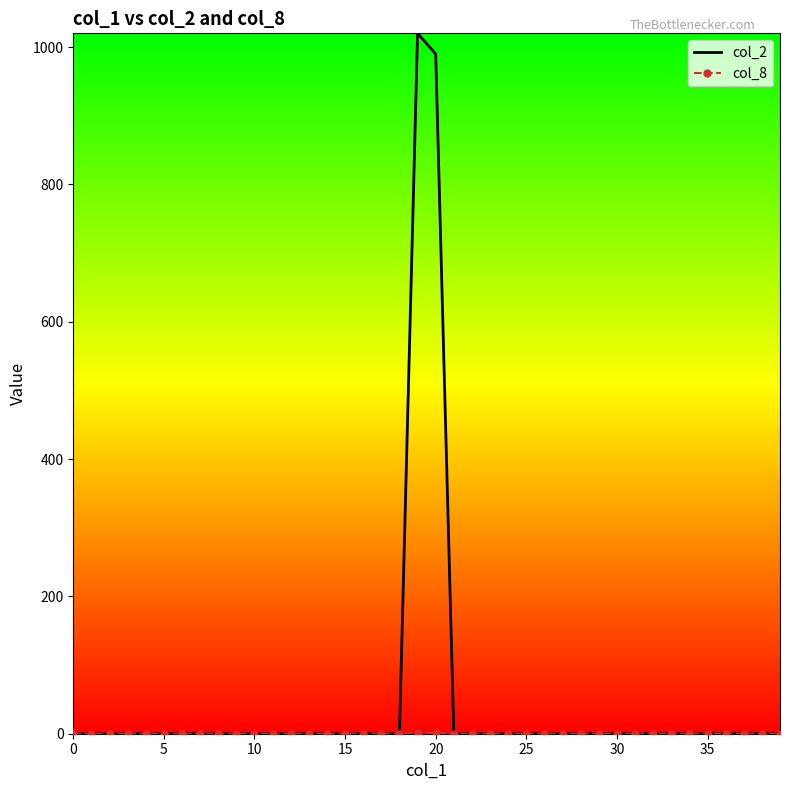

Which series has the largest total across all categories?

col_2